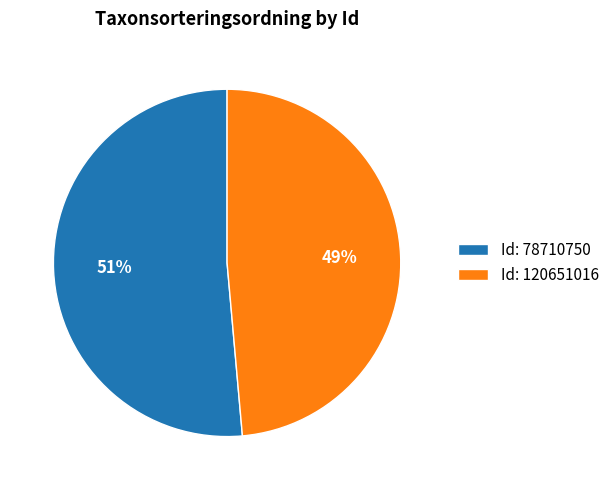

Between Id: 78710750 and Id: 120651016, which is larger?

Id: 78710750